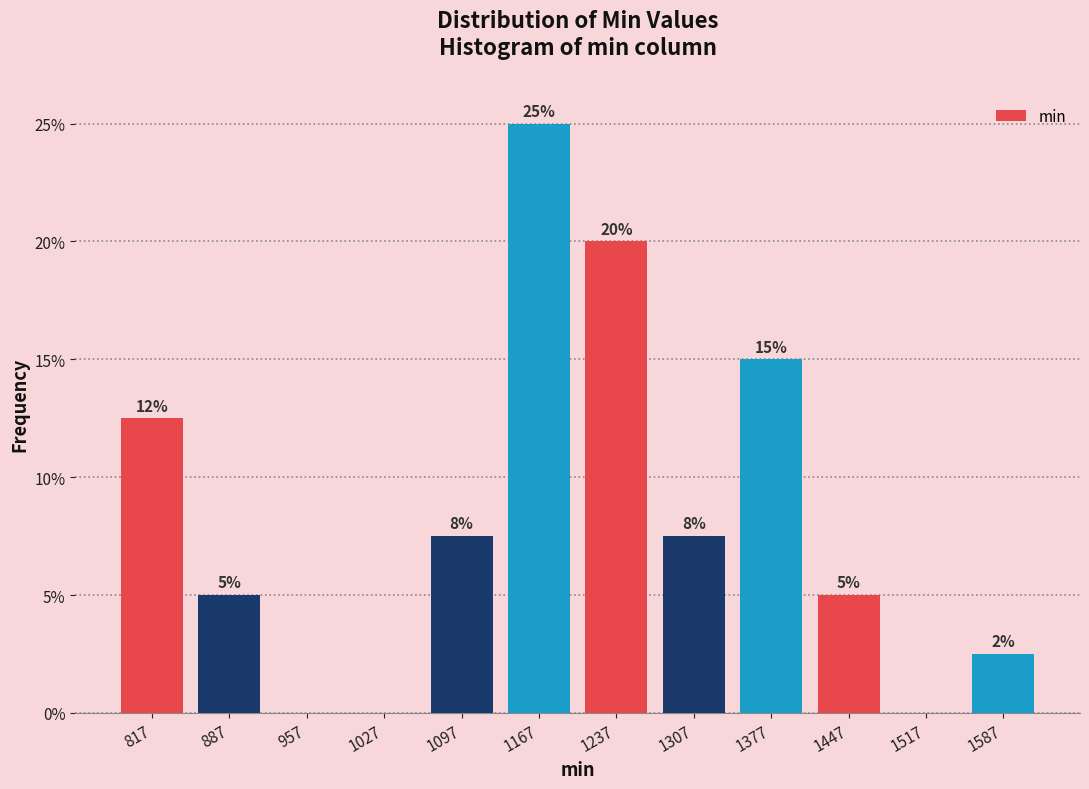

Which range on the x-axis has the tallest bar?

1130 to 1200